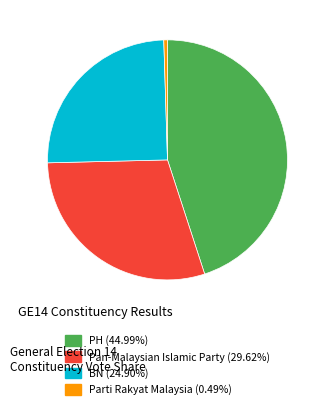

Does Parti Rakyat Malaysia represent more than half of the total?

No